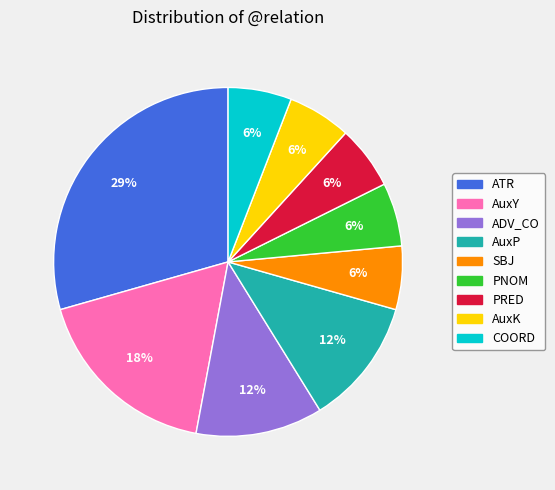

Is there any slice that represents more than half of the pie?

No